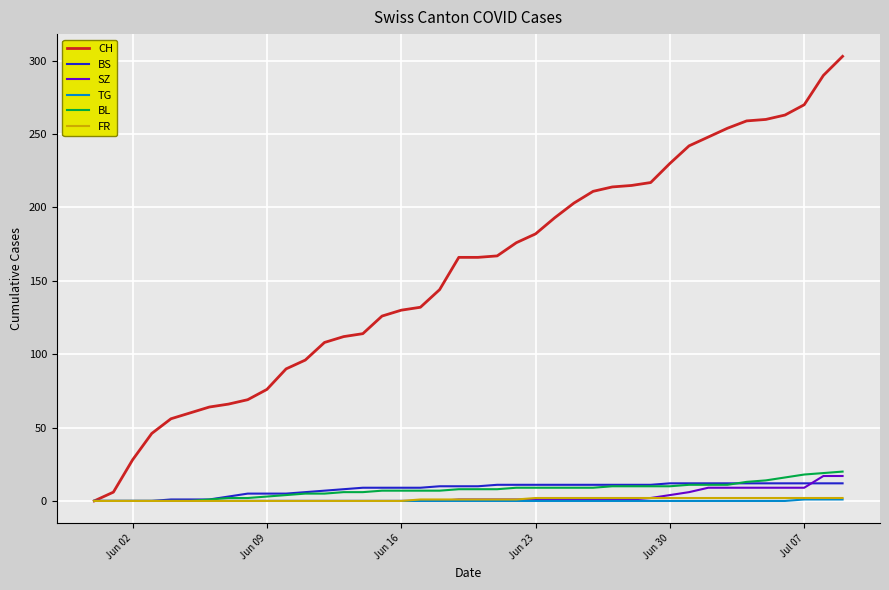

What is the highest value of the BL series?

20